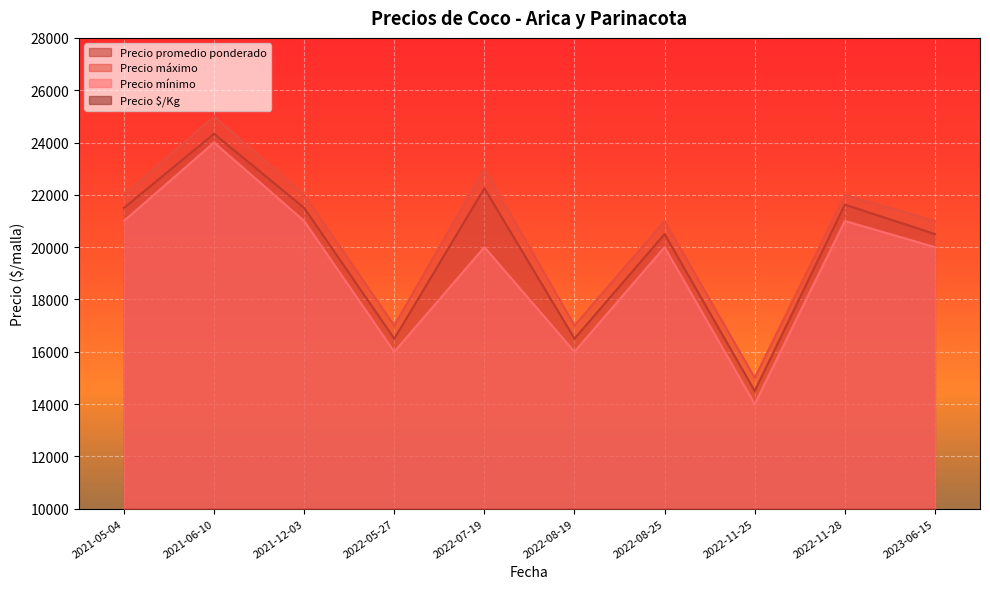

True or false: Precio mínimo and Precio máximo cross at least once.

False